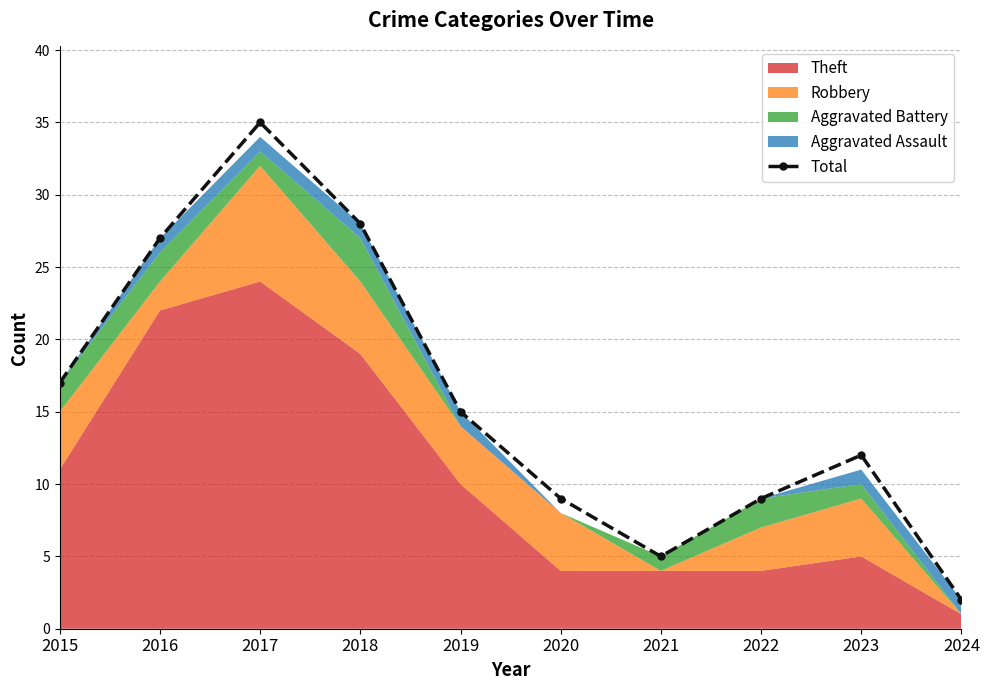

What is the change in value from 2018 to 2020?

-19